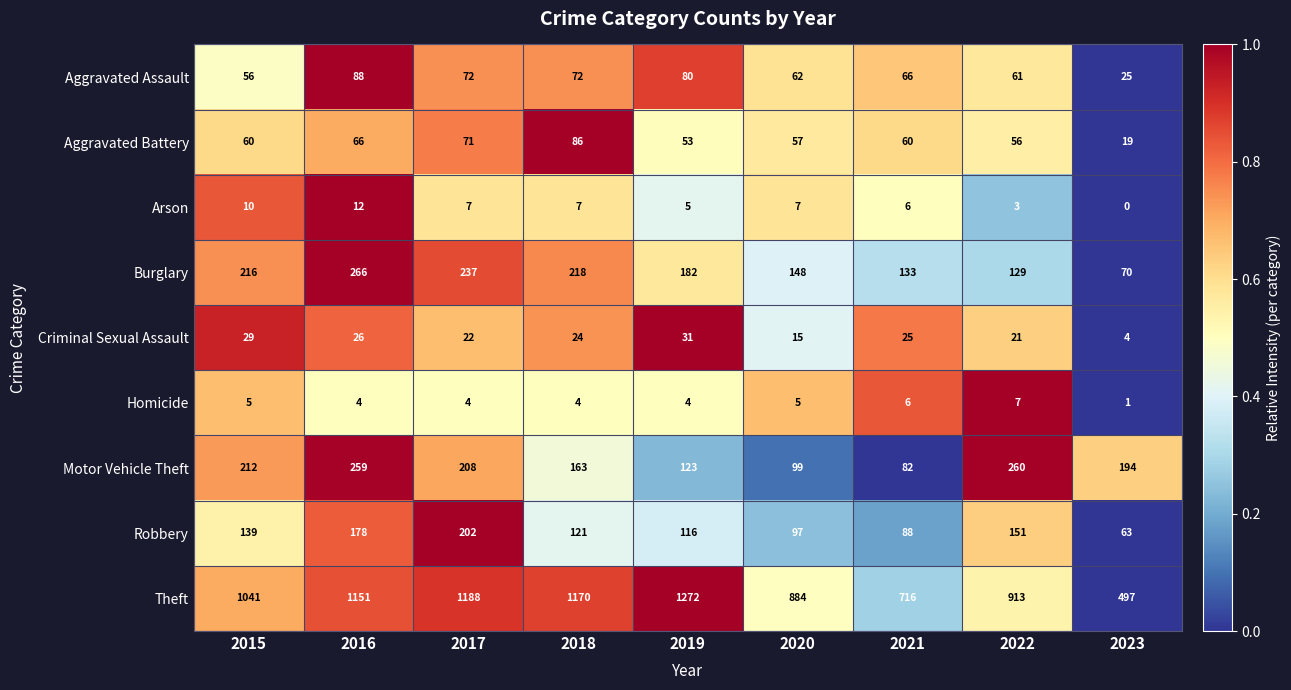

Is the value of Aggravated Assault at 2020 greater than the value of Homicide at 2016?

Yes